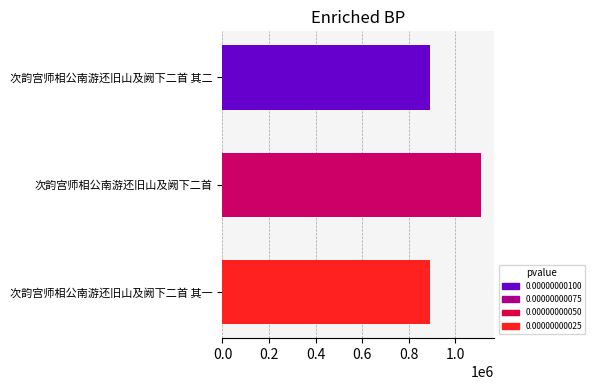

What is the difference between the maximum and second lowest values?

220318